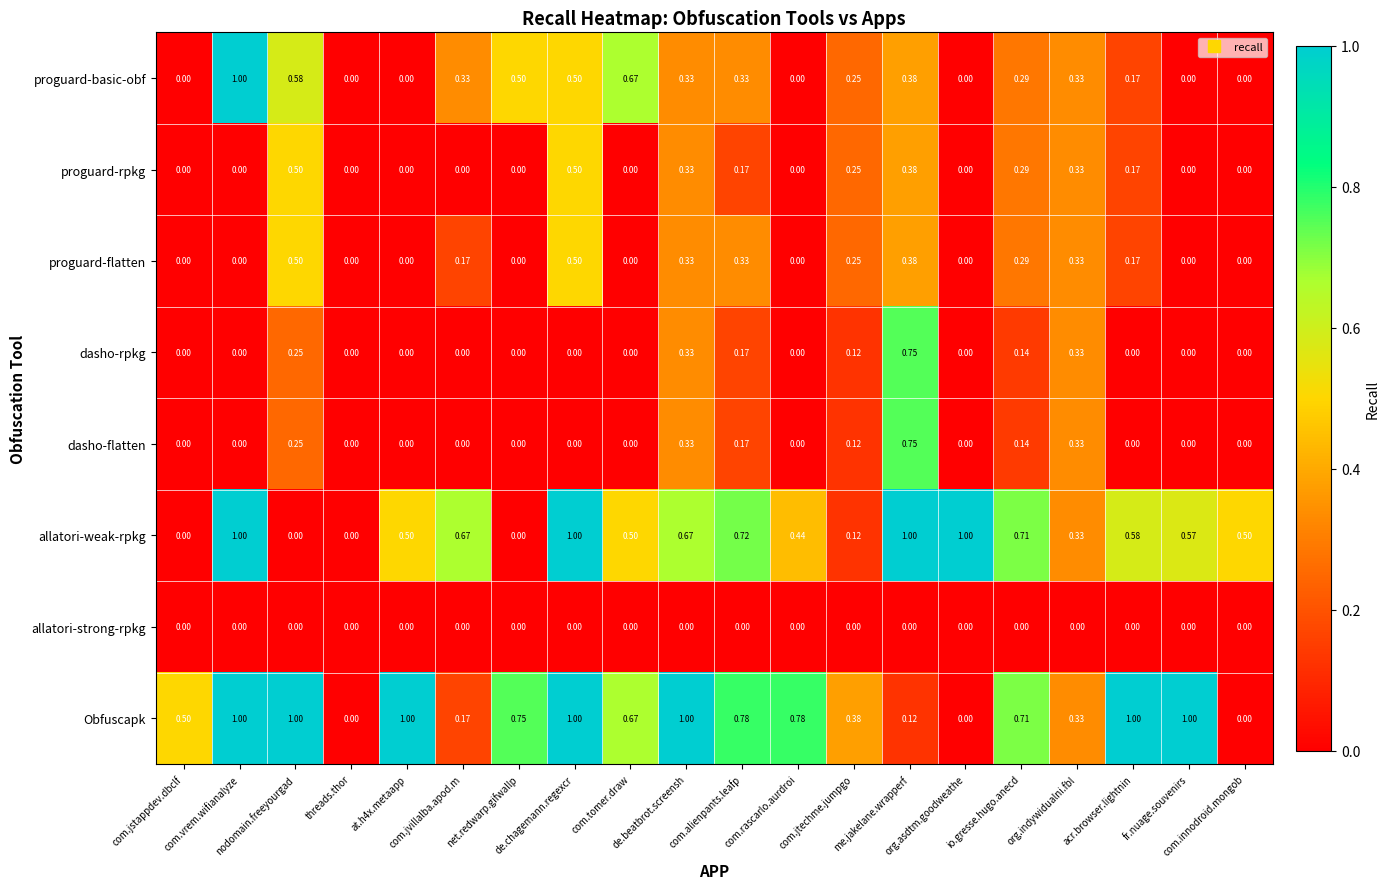

Which series has the largest total across all categories?

Obfuscapk